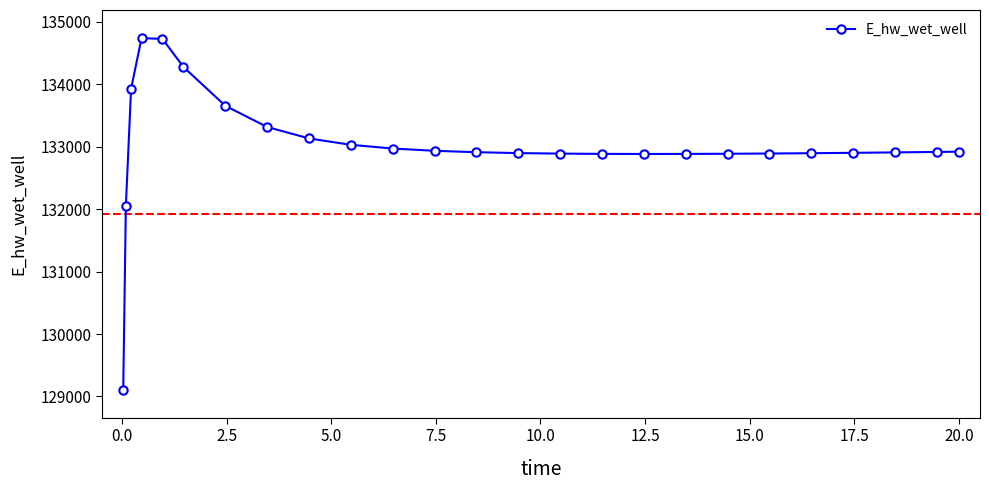

What is the maximum value shown in the chart?

134735.9